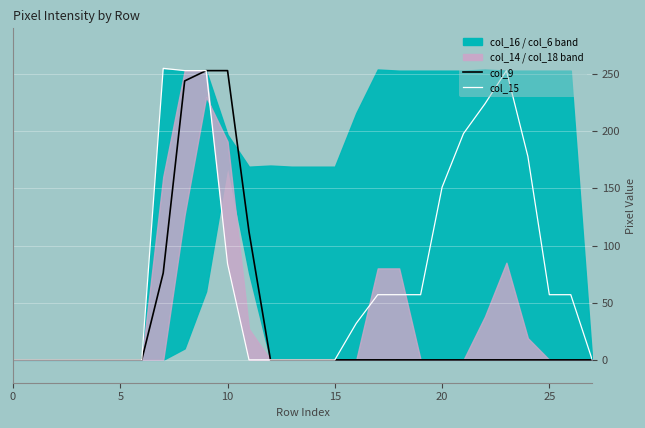

Which has a higher value, 13 or 10?

10